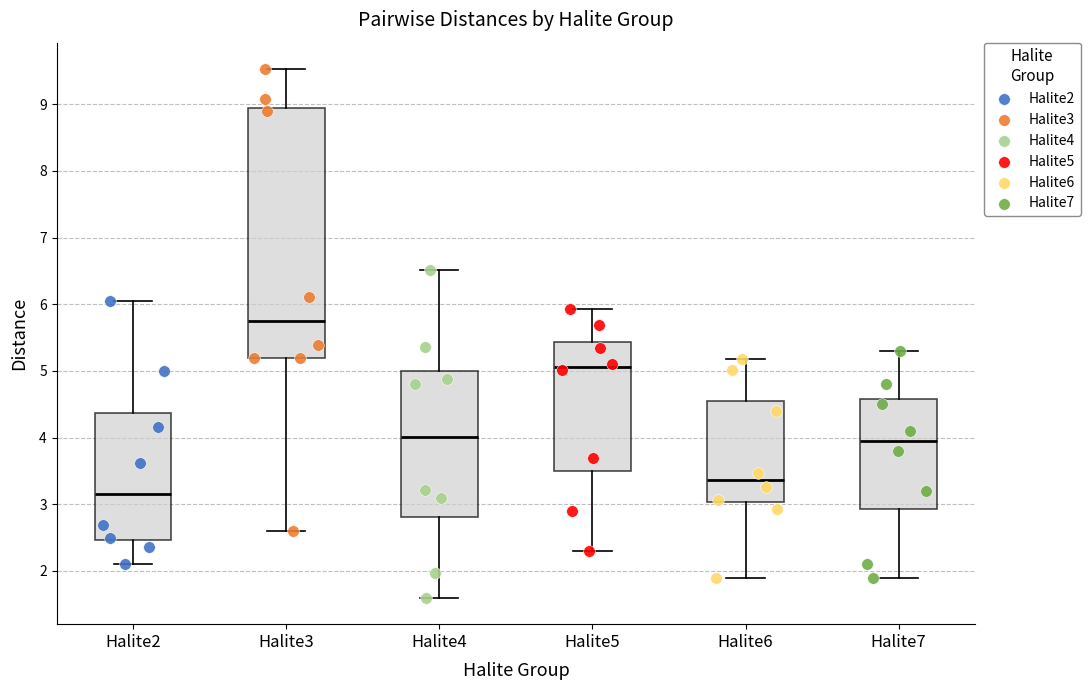

Reading left to right, read every box against the y-axis: the position of its median line, the range the box covers, and the ends of its whiskers. The values are not printed on the chart, so give them approximately, as read against the axis.

Halite2: median 3.2, box 2.5 to 4.4, whiskers 2.1 to 6.1
Halite3: median 5.7, box 5.2 to 8.9, whiskers 2.6 to 9.5
Halite4: median 4.0, box 2.8 to 5.0, whiskers 1.6 to 6.5
Halite5: median 5.1, box 3.5 to 5.4, whiskers 2.3 to 5.9
Halite6: median 3.4, box 3.0 to 4.6, whiskers 1.9 to 5.2
Halite7: median 4.0, box 2.9 to 4.6, whiskers 1.9 to 5.3